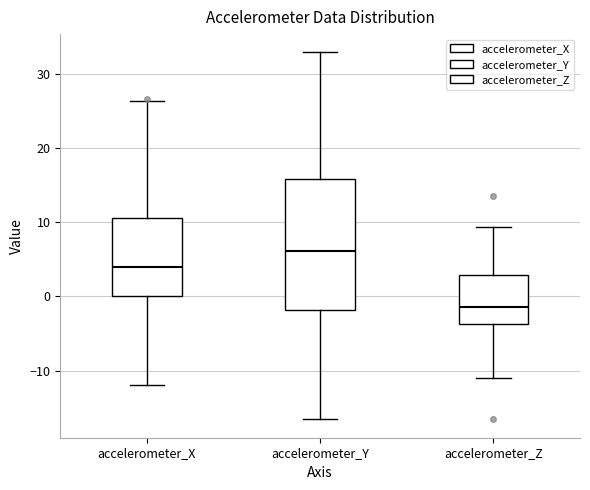

Where does the upper whisker of the box for accelerometer_Z end on the y-axis? The values are not printed on the chart, so give them approximately, as read against the axis.

9